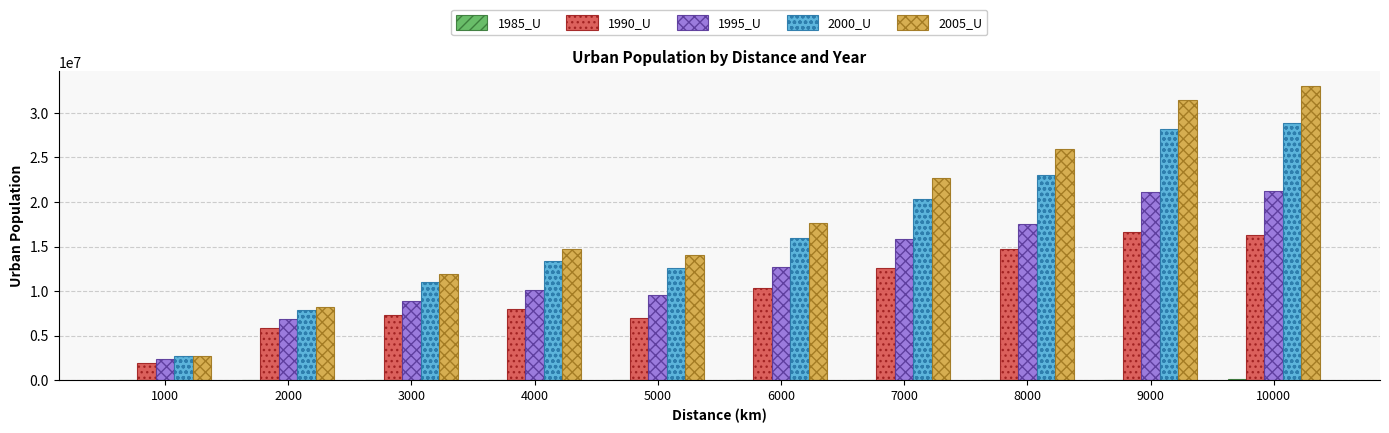

Is the value of 2005_U at 5000 greater than the value of 2000_U at 5000?

Yes